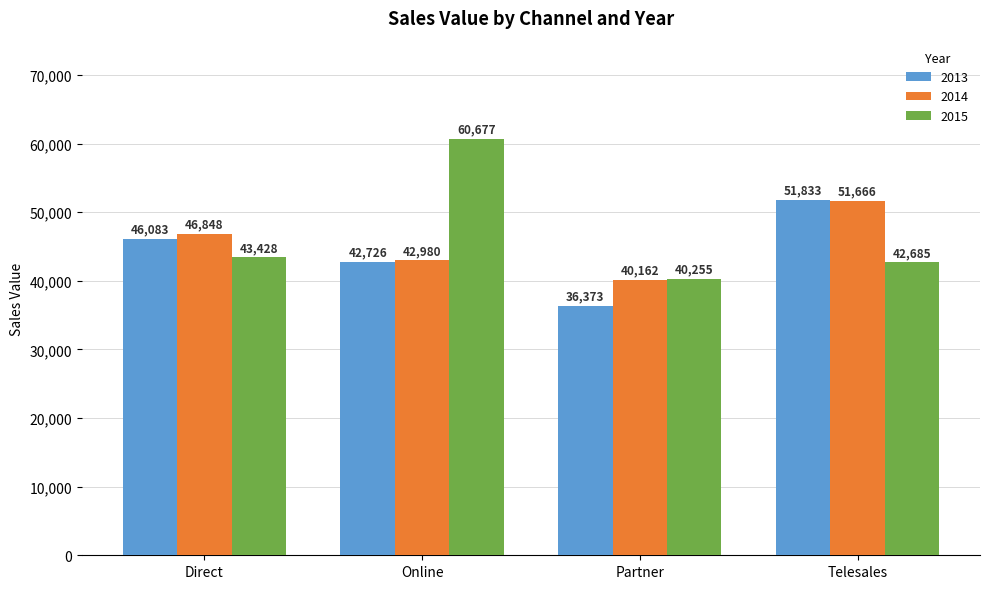

What is the difference between the highest and lowest values at Direct?

3420